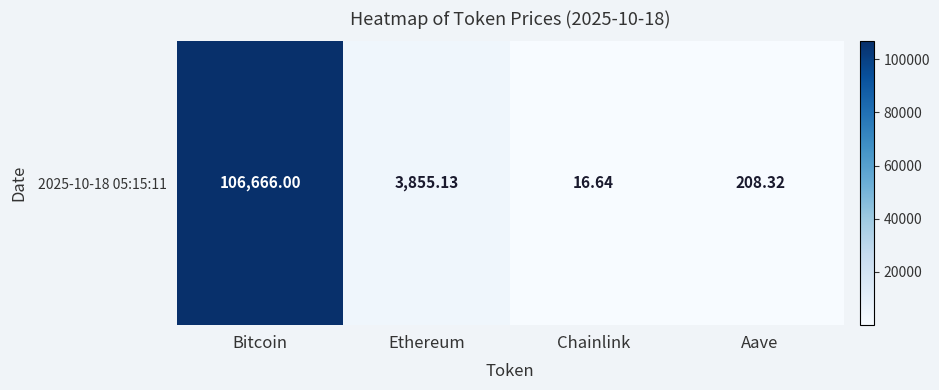

Where does the data first go above 3855?

Bitcoin